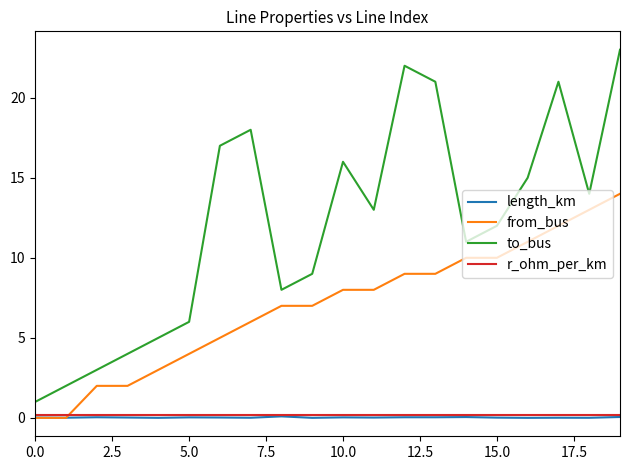

What is the greatest value displayed?

23.0